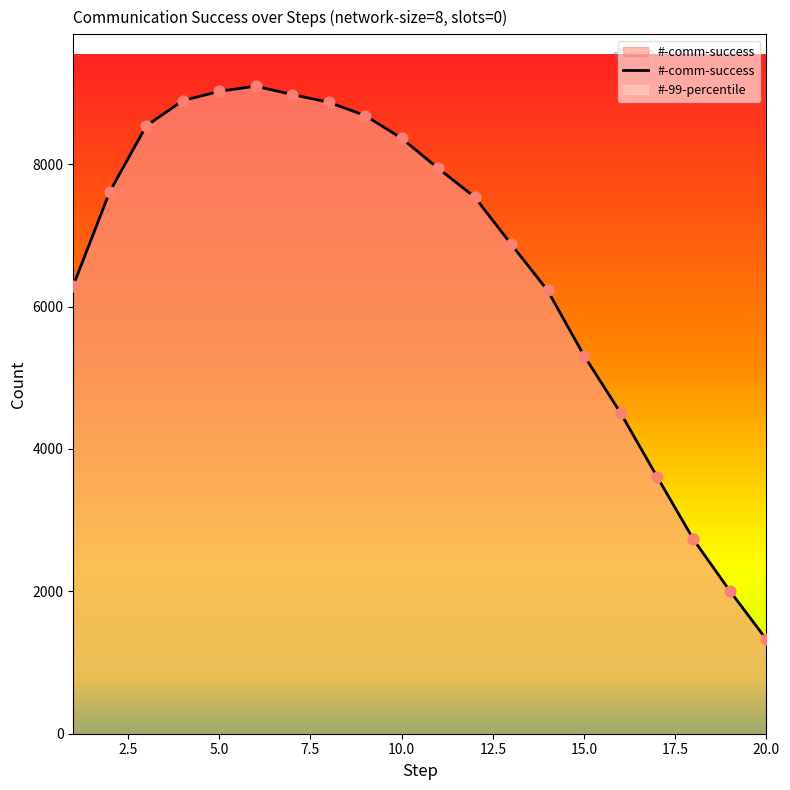

At which category is the sum across all series the highest?

6